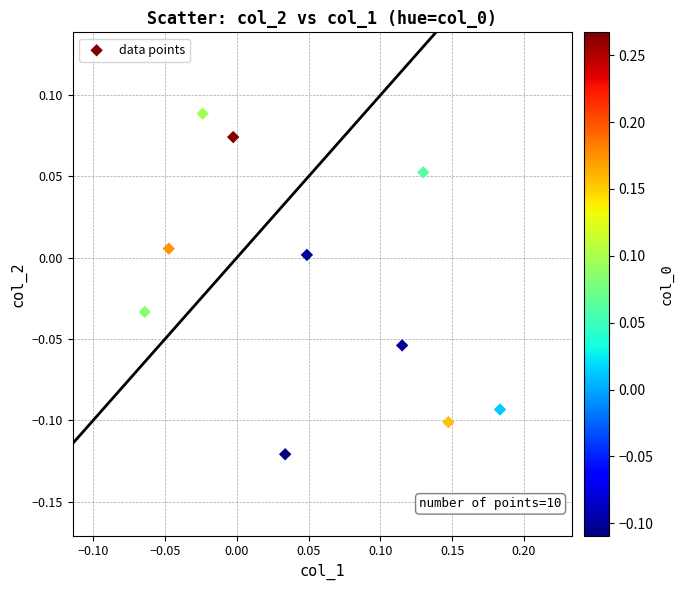

Count the number of points in this scatter plot.

10